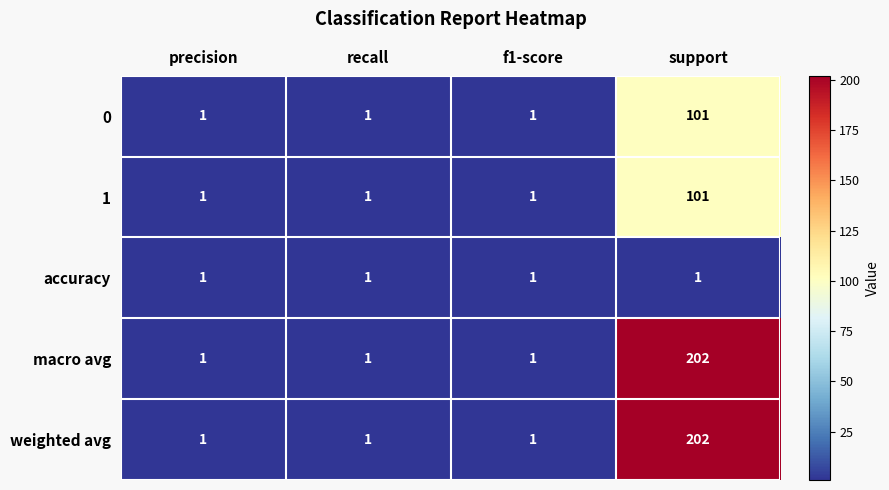

What is the difference between the maximum and minimum values in the macro avg series?

201